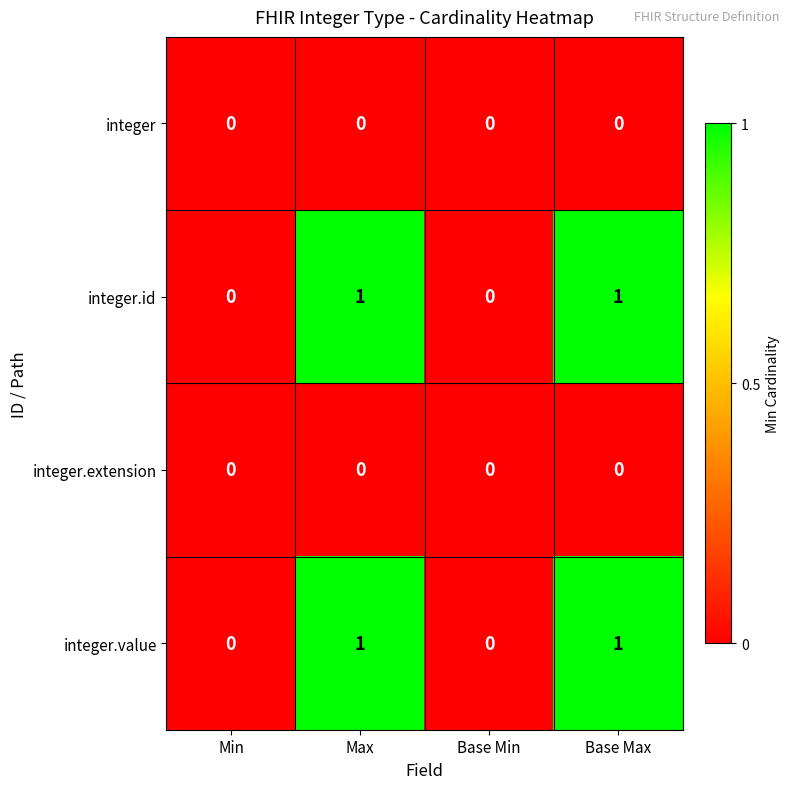

How many integer.value values are between 0 and 1?

4